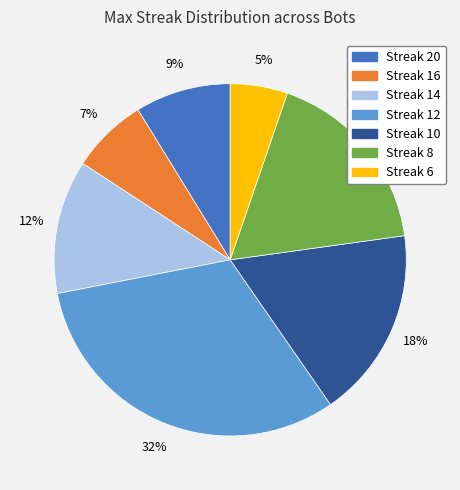

To the nearest percent, what is the average slice percentage?

14%